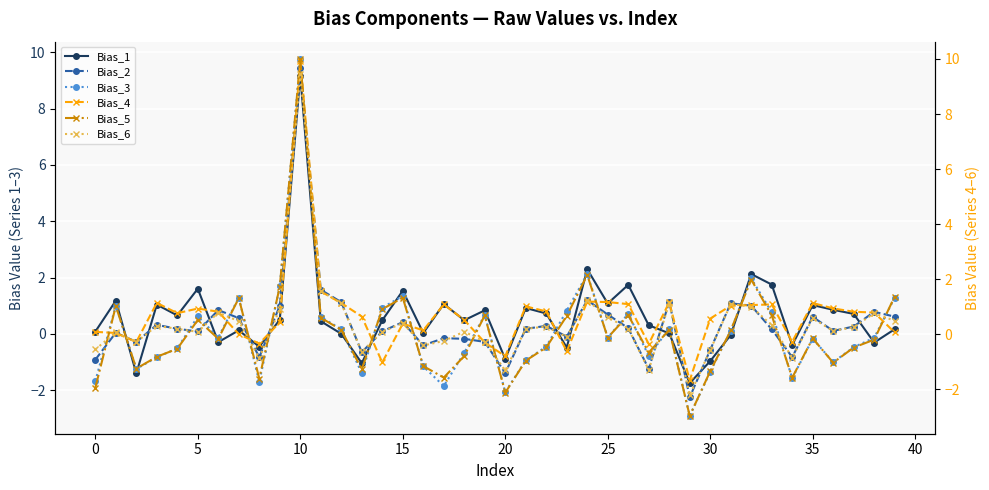

After their last crossing, which series has the higher values: Bias_3 or Bias_1?

Bias_3